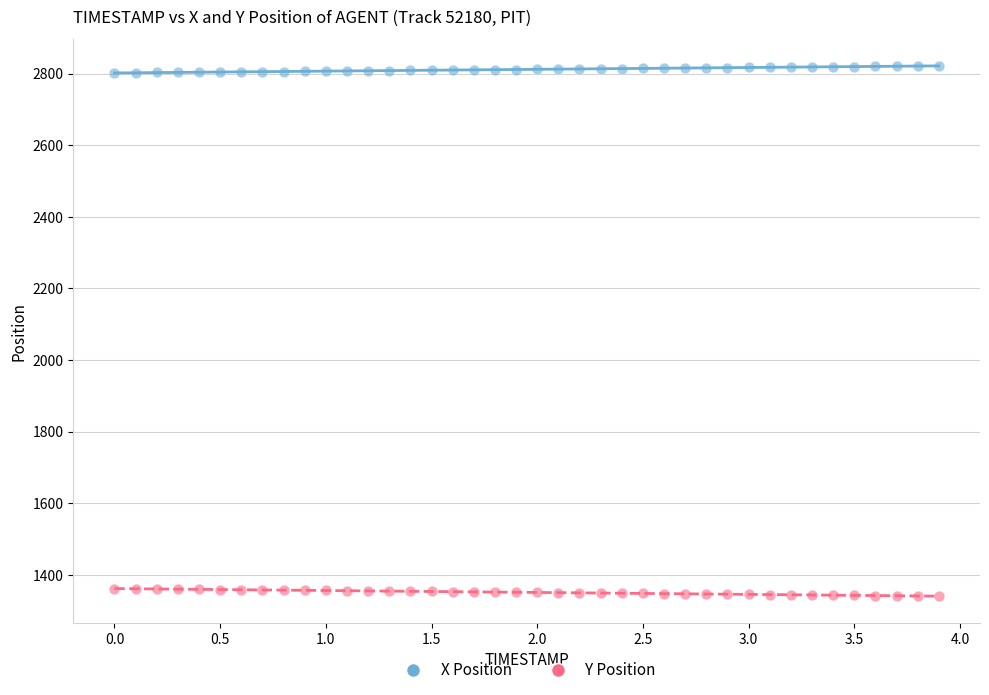

Which series contains the highest Y value?

X Position